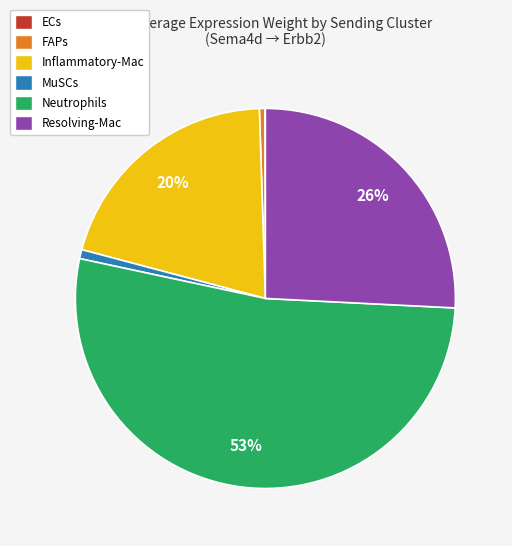

Which category has the biggest portion of the pie?

Neutrophils